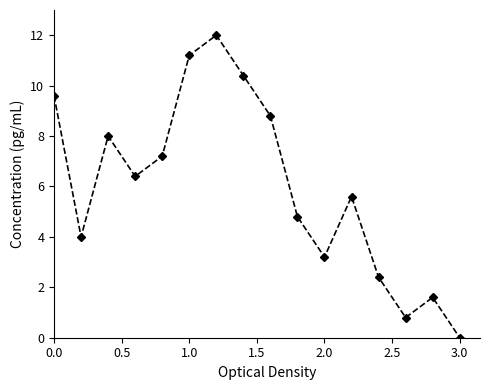

What is the value of the 6th point from the left?

11.2